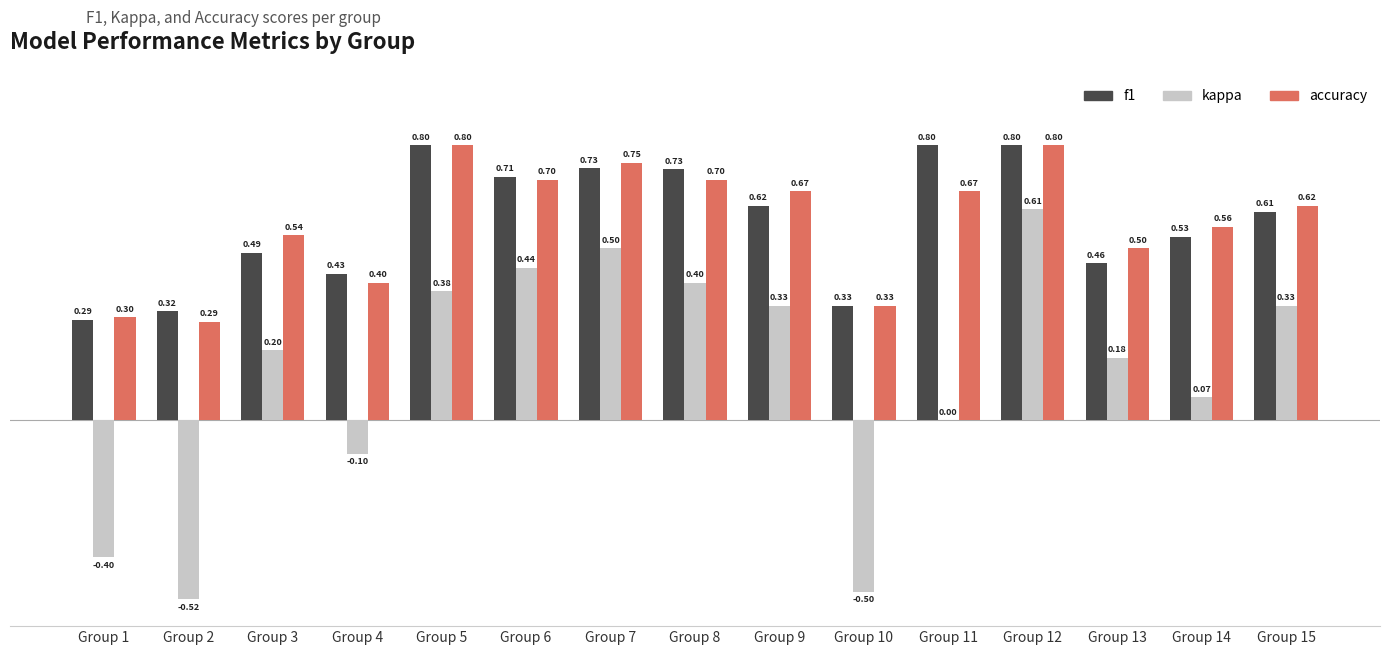

What is the sum of all f1 values?

8.7